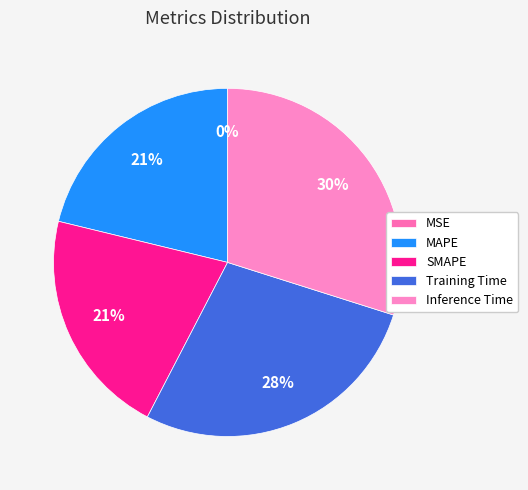

How many segments does this pie chart have?

5